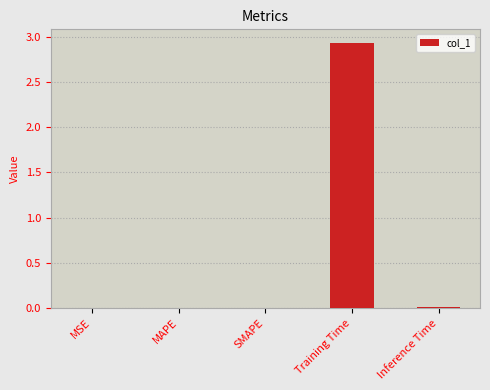

How many data points does each series have?

5